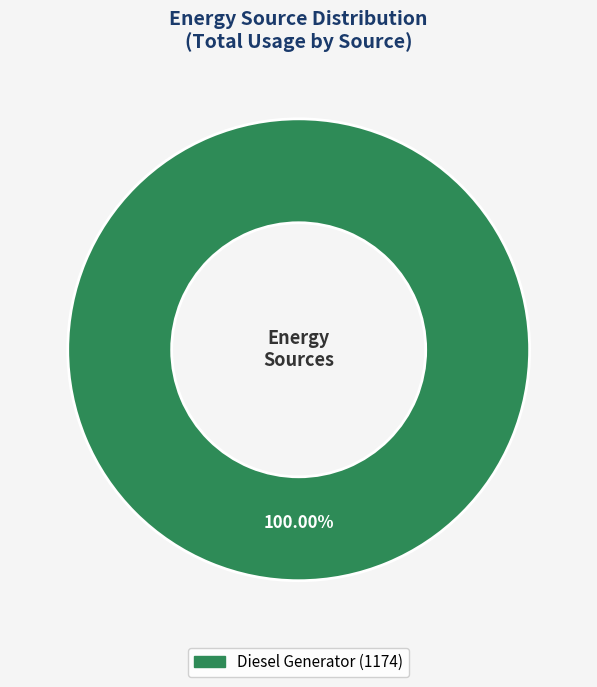

Is there a majority slice in this chart?

Yes